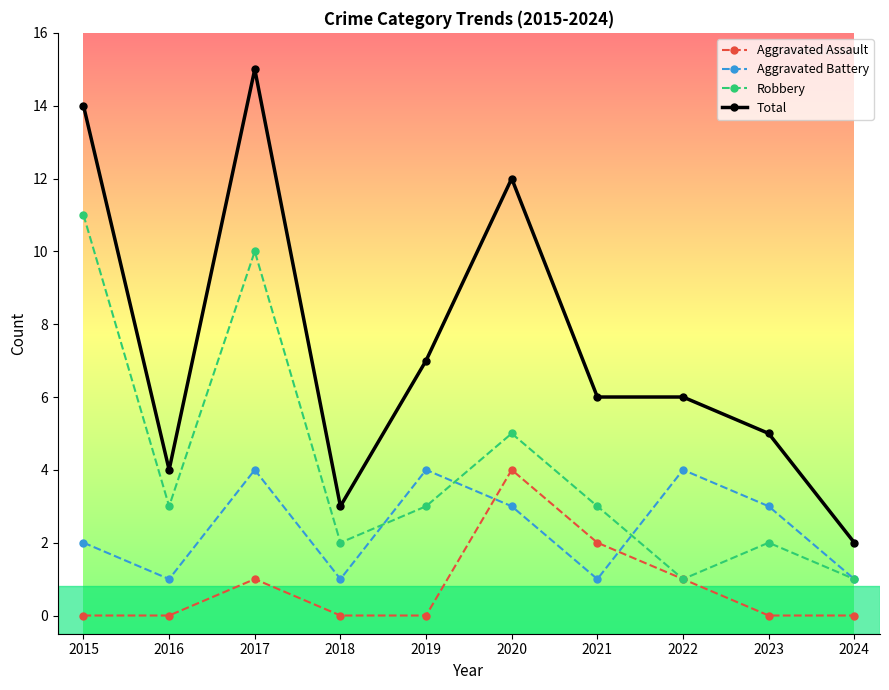

Which series changed the most between 2020 and 2023?

Total